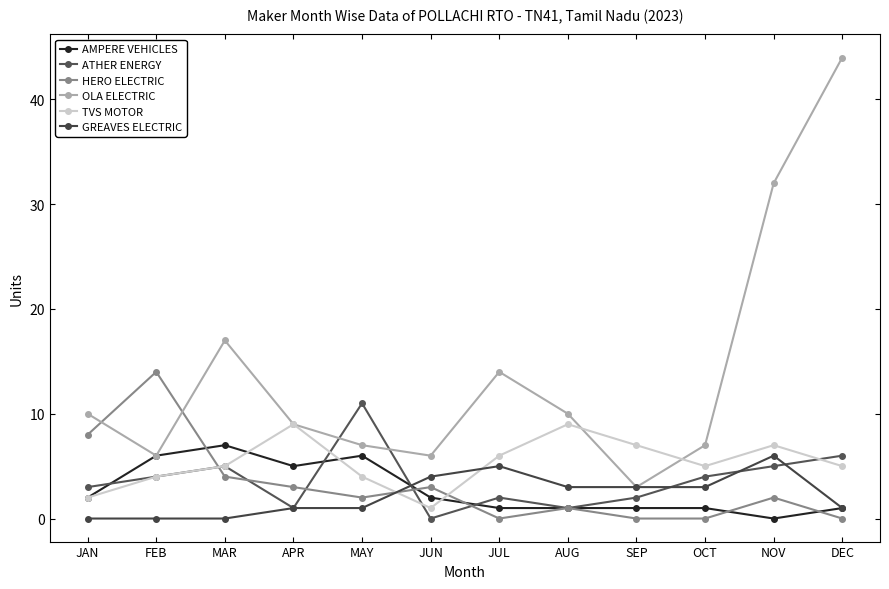

What is the minimum value for TVS MOTOR?

1